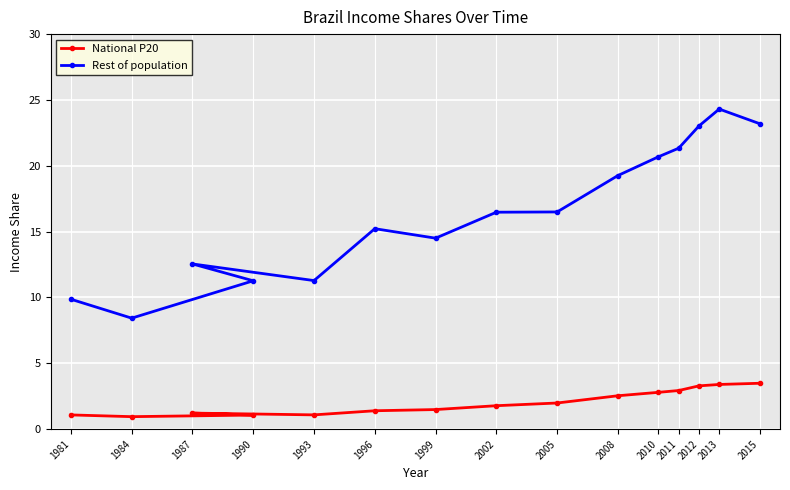

Reading left to right, extract all data points from this chart.

National P20: 1.1	1.0	1.1	1.2	1.1	1.4	1.5	1.8	2.0	2.5	2.8	2.9	3.3	3.4	3.5
Rest of population: 9.9	8.4	11.3	12.5	11.3	15.2	14.5	16.5	16.5	19.3	20.7	21.3	23.0	24.3	23.2